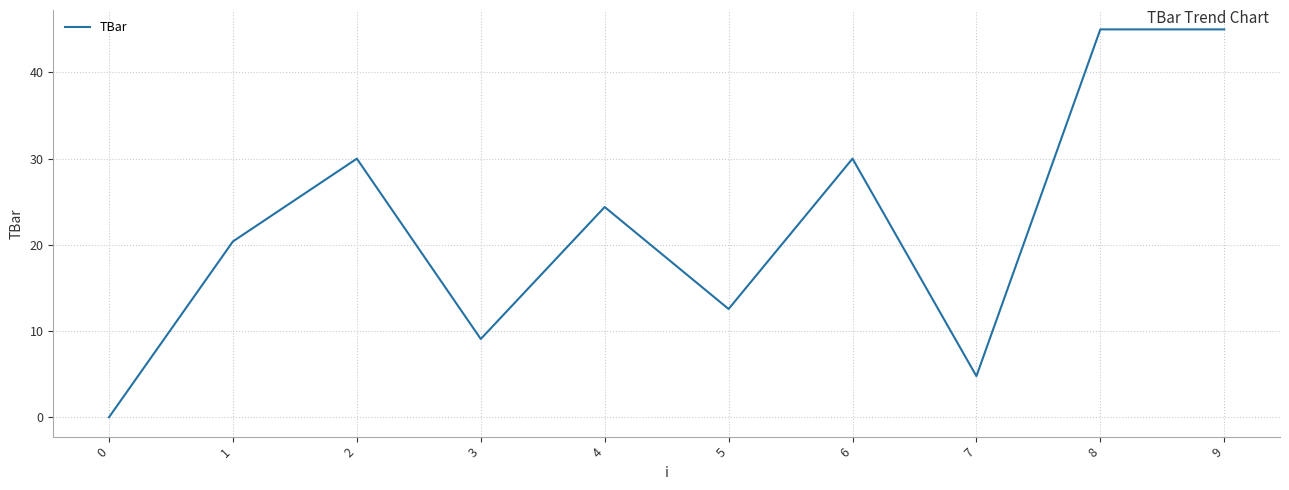

What is the sum of the values at 9 and 2?

75.0